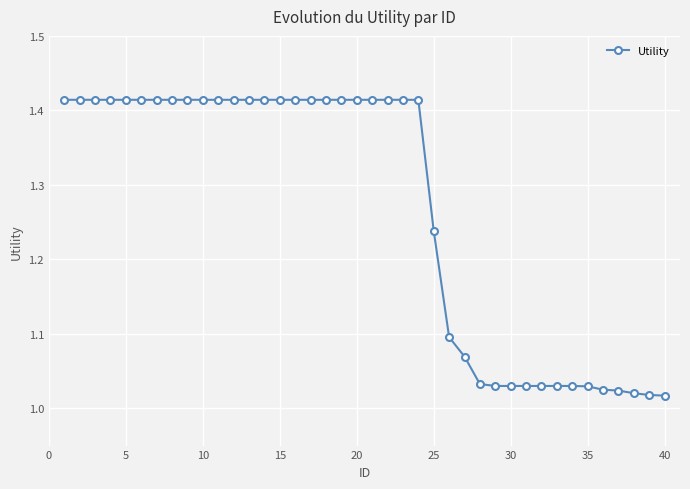

What is the difference between the maximum and minimum values?

0.4